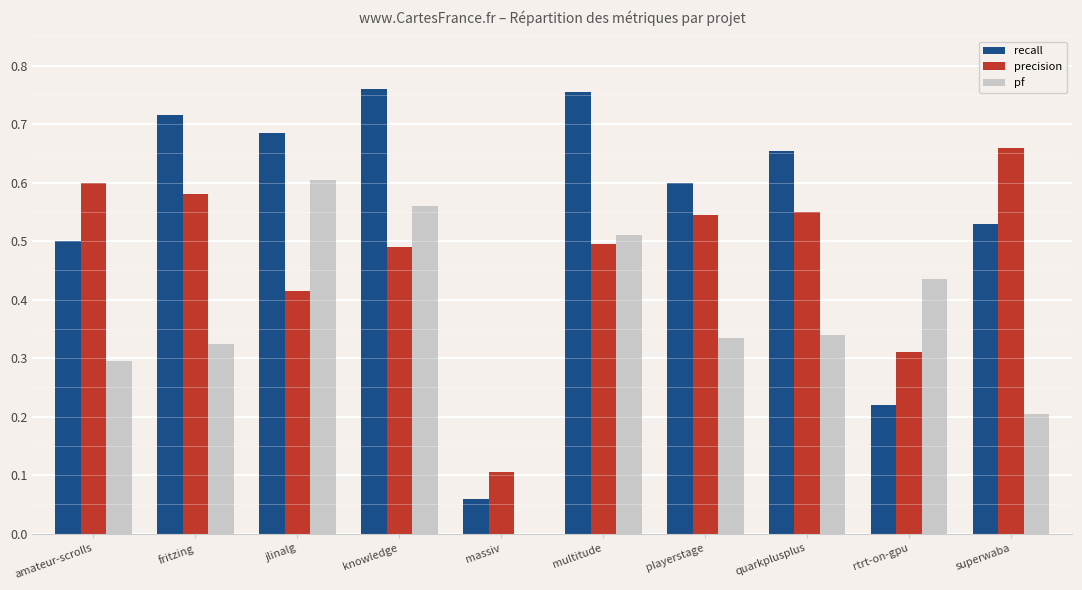

Which series has the largest total across all categories?

recall